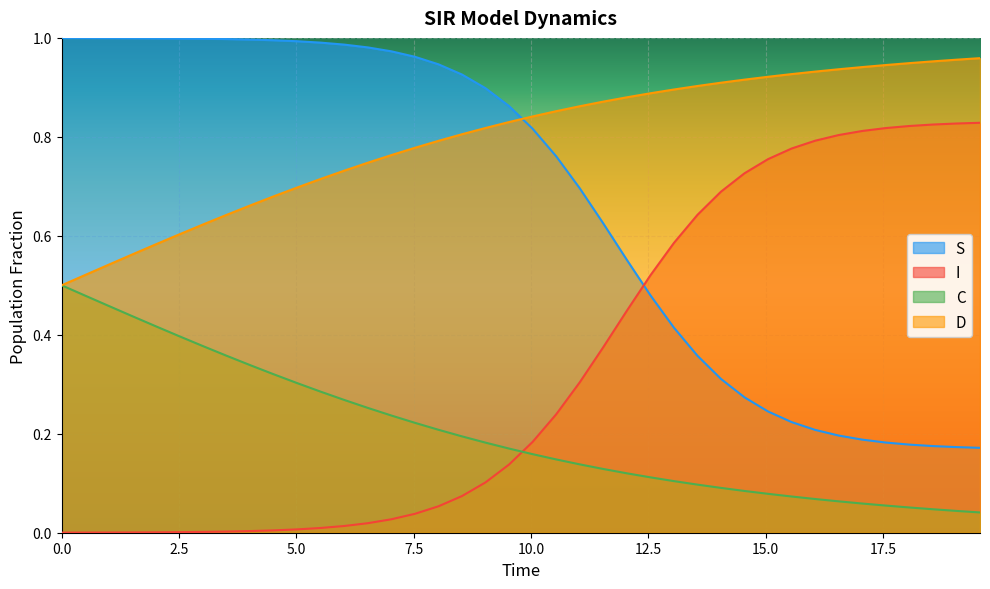

Reading left to right, what are all the values shown in this chart?

S: 1.0	1.0	1.0	1.0	1.0	1.0	1.0	1.0	1.0	1.0	1.0	1.0	1.0	1.0	1.0	1.0	0.9	0.9	0.9	0.9	0.8	0.8	0.7	0.6	0.6	0.5	0.4	0.4	0.3	0.3	0.2	0.2	0.2	0.2	0.2	0.2	0.2	0.2	0.2	0.2
I: 0.0	0.0	0.0	0.0	0.0	0.0	0.0	0.0	0.0	0.0	0.0	0.0	0.0	0.0	0.0	0.0	0.1	0.1	0.1	0.1	0.2	0.2	0.3	0.4	0.4	0.5	0.6	0.6	0.7	0.7	0.8	0.8	0.8	0.8	0.8	0.8	0.8	0.8	0.8	0.8
C: 0.5	0.5	0.5	0.4	0.4	0.4	0.4	0.4	0.3	0.3	0.3	0.3	0.3	0.3	0.2	0.2	0.2	0.2	0.2	0.2	0.2	0.1	0.1	0.1	0.1	0.1	0.1	0.1	0.1	0.1	0.1	0.1	0.1	0.1	0.1	0.1	0.1	0.0	0.0	0.0
D: 0.5	0.5	0.5	0.6	0.6	0.6	0.6	0.6	0.7	0.7	0.7	0.7	0.7	0.7	0.8	0.8	0.8	0.8	0.8	0.8	0.8	0.9	0.9	0.9	0.9	0.9	0.9	0.9	0.9	0.9	0.9	0.9	0.9	0.9	0.9	0.9	0.9	1.0	1.0	1.0